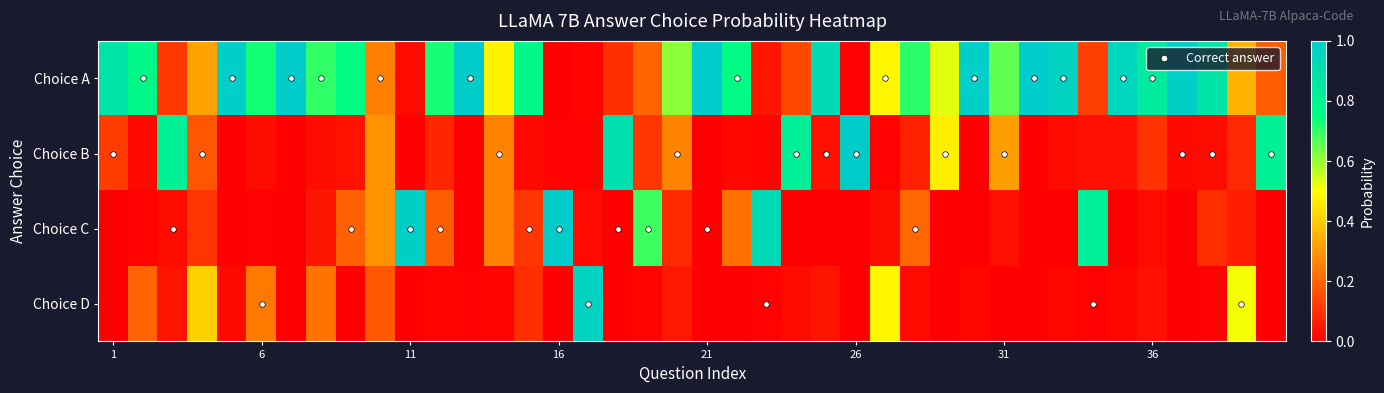

At how many categories does at least one series exceed 0?

40